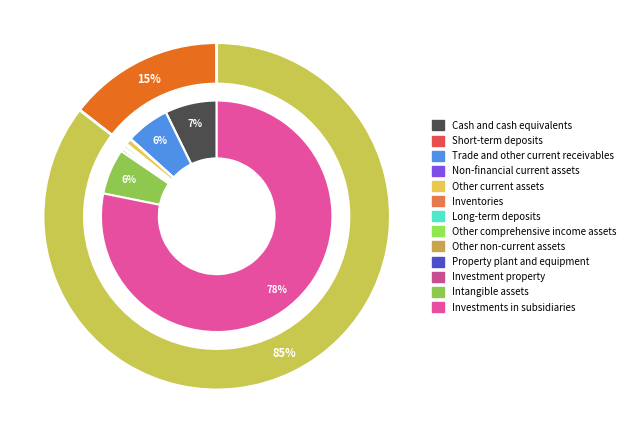

To the nearest percent, what is the average slice percentage?

8%